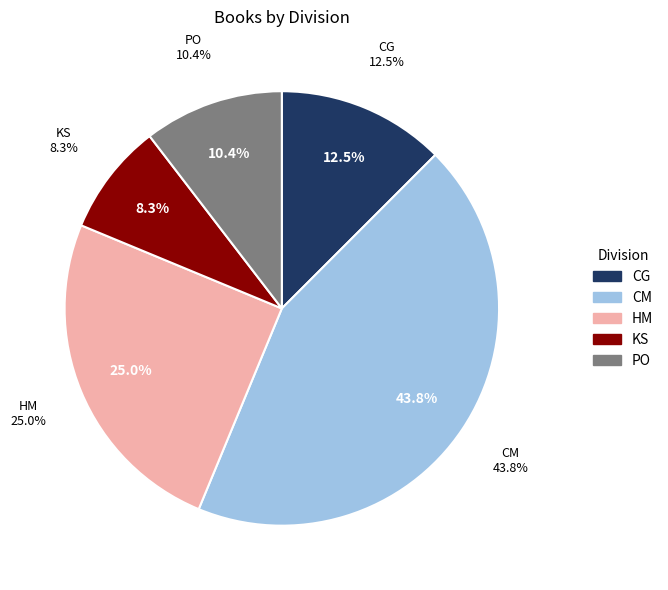

How many slices are in this pie chart?

5